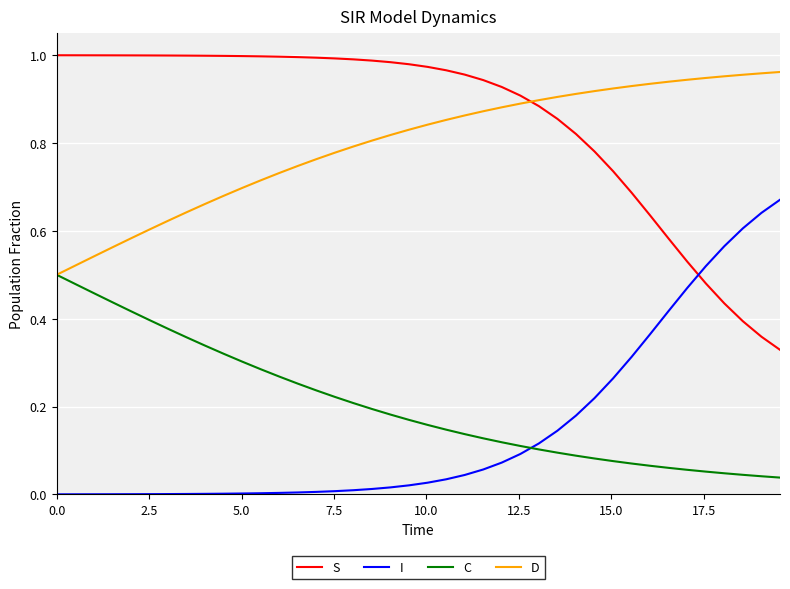

Which series ends up on top after the final intersection of D and S?

D